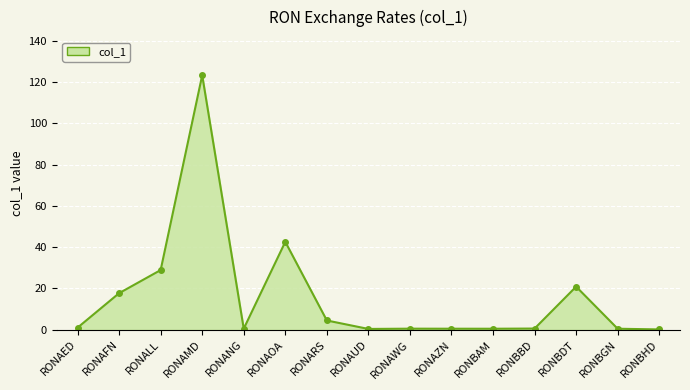

Which category has the highest value across all series?

RONAMD